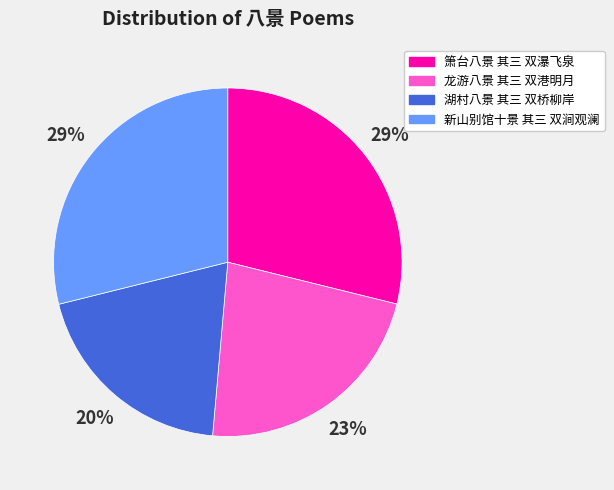

Is 新山别馆十景 其三 双涧观澜 the majority of the pie?

No